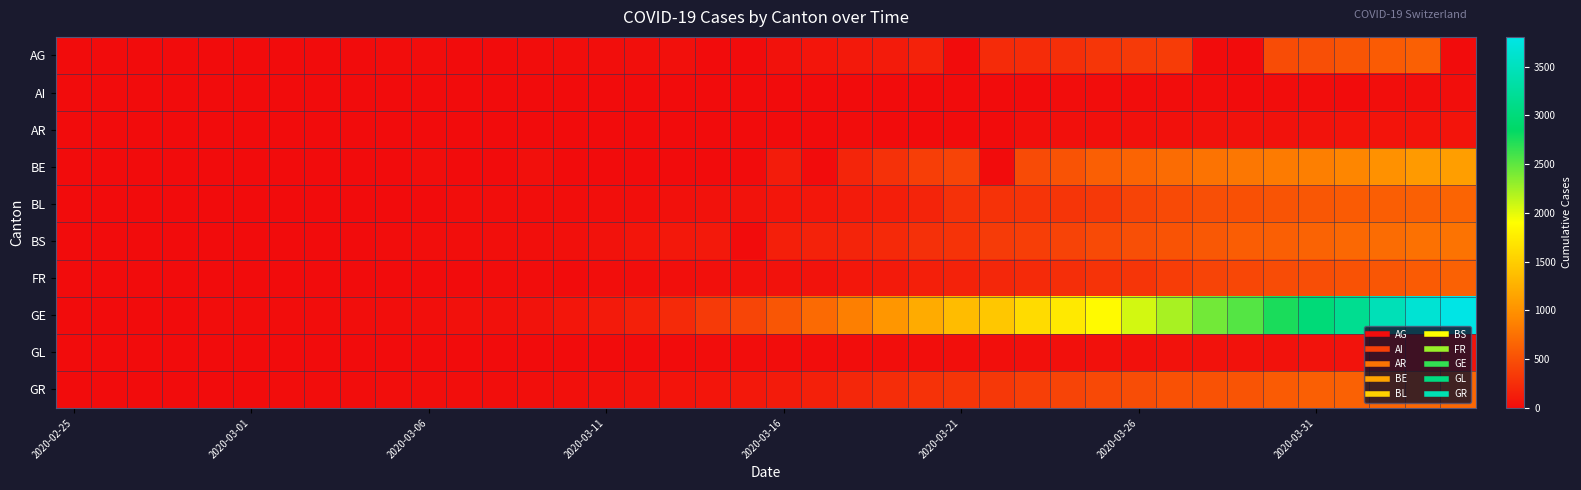

Reading right to left, extract all data points from this chart.

AG: 0	626	592	549	499	481	0	0	364	349	319	266	241	232	0	168	118	101	67	52	0	0	32	27	18	17	14	0	0	12	9	7	6	2	0	0	1	0	0	0
AI: 21	20	20	0	14	14	0	13	12	11	9	8	0	0	0	0	6	0	5	4	0	2	0	0	0	0	0	0	0	0	0	0	0	0	0	0	0	0	0	0
AR: 66	65	64	61	58	50	48	45	44	42	34	33	30	0	0	0	0	11	0	0	0	0	0	5	0	0	2	1	1	1	1	0	0	0	0	0	0	0	0	0
BE: 1106	1073	1003	909	856	826	798	767	718	660	624	532	470	0	418	377	282	193	0	123	0	0	0	0	0	0	34	0	0	17	0	6	0	4	2	1	1	0	0	0
BL: 656	625	610	588	561	539	511	502	466	422	341	306	302	289	282	184	134	116	89	76	54	47	42	26	26	22	20	19	15	6	6	2	2	2	2	2	1	0	0	0
BS: 767	754	714	687	653	617	605	569	530	501	462	410	374	356	297	270	220	181	164	143	0	100	92	73	49	33	28	24	21	15	8	3	3	1	1	1	1	1	0	0
FR: 638	588	550	525	491	477	442	421	369	309	293	255	226	202	167	145	111	86	59	45	40	36	29	22	16	0	11	8	0	0	6	4	0	2	1	0	0	0	0	0
GE: 3805	3667	3458	3171	2994	2753	2538	2428	2224	2066	1866	1725	1607	1449	1346	1208	1038	859	706	552	431	347	224	152	111	77	57	42	40	27	18	15	14	11	10	9	5	1	1	0
GL: 61	59	58	56	53	51	50	47	47	43	40	33	31	29	25	20	16	14	12	10	10	8	6	3	1	1	0	0	0	0	0	0	0	0	0	0	0	0	0	0
GR: 680	678	655	635	617	591	542	527	513	487	458	419	386	327	311	283	252	204	152	118	93	73	65	53	44	32	28	19	18	16	15	13	10	9	6	6	6	2	2	0